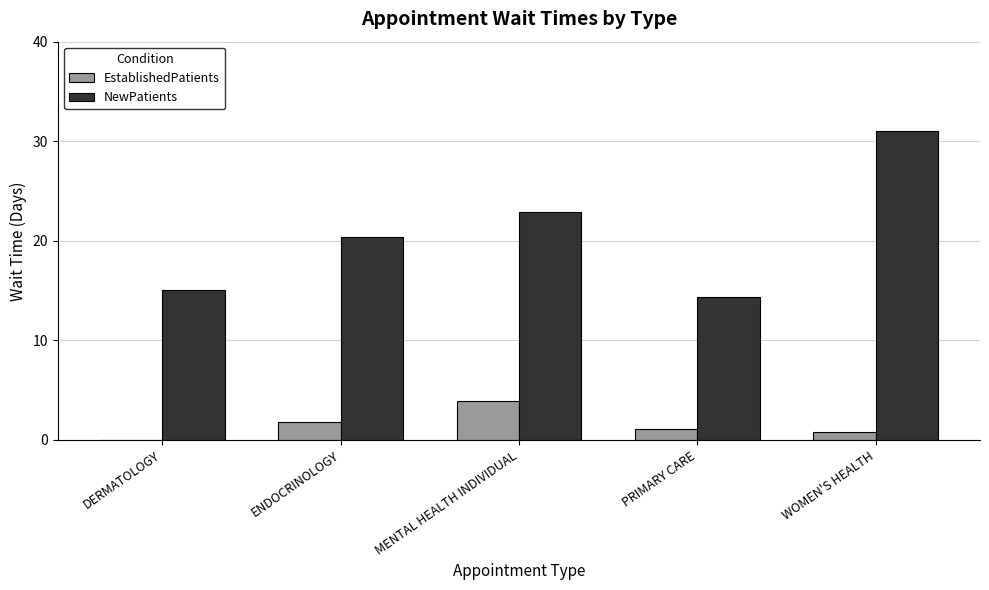

What is the sum of all EstablishedPatients values?

7.6